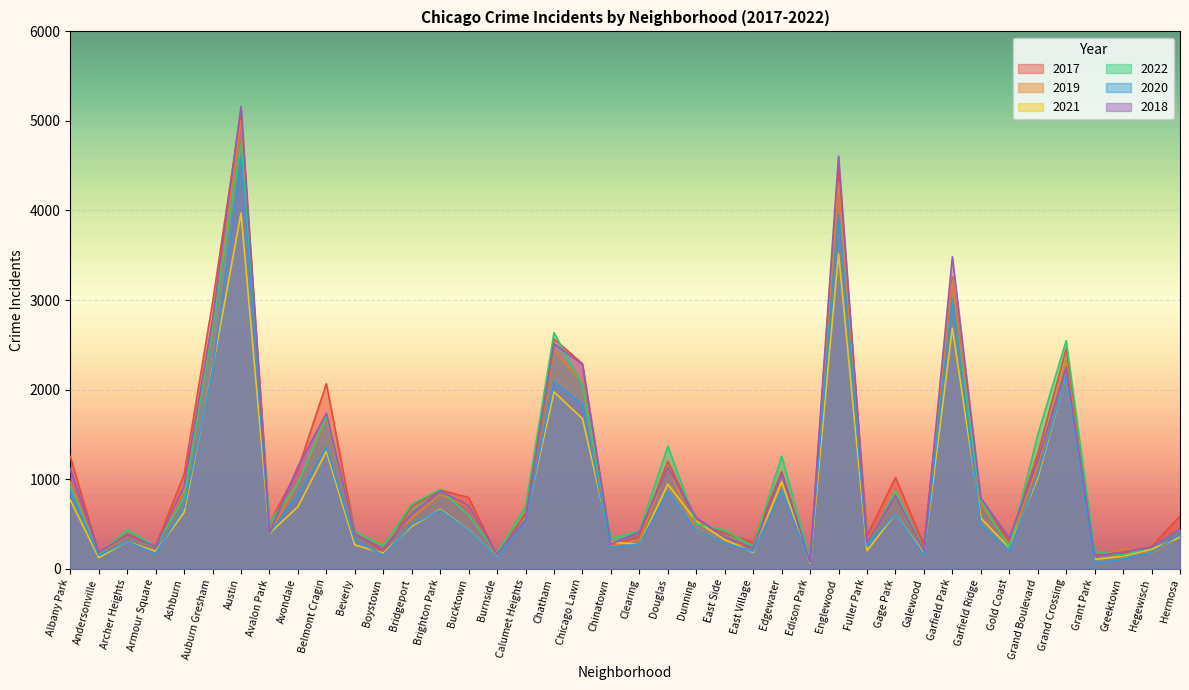

True or false: 2021 has a value of 274 at Clearing.

True